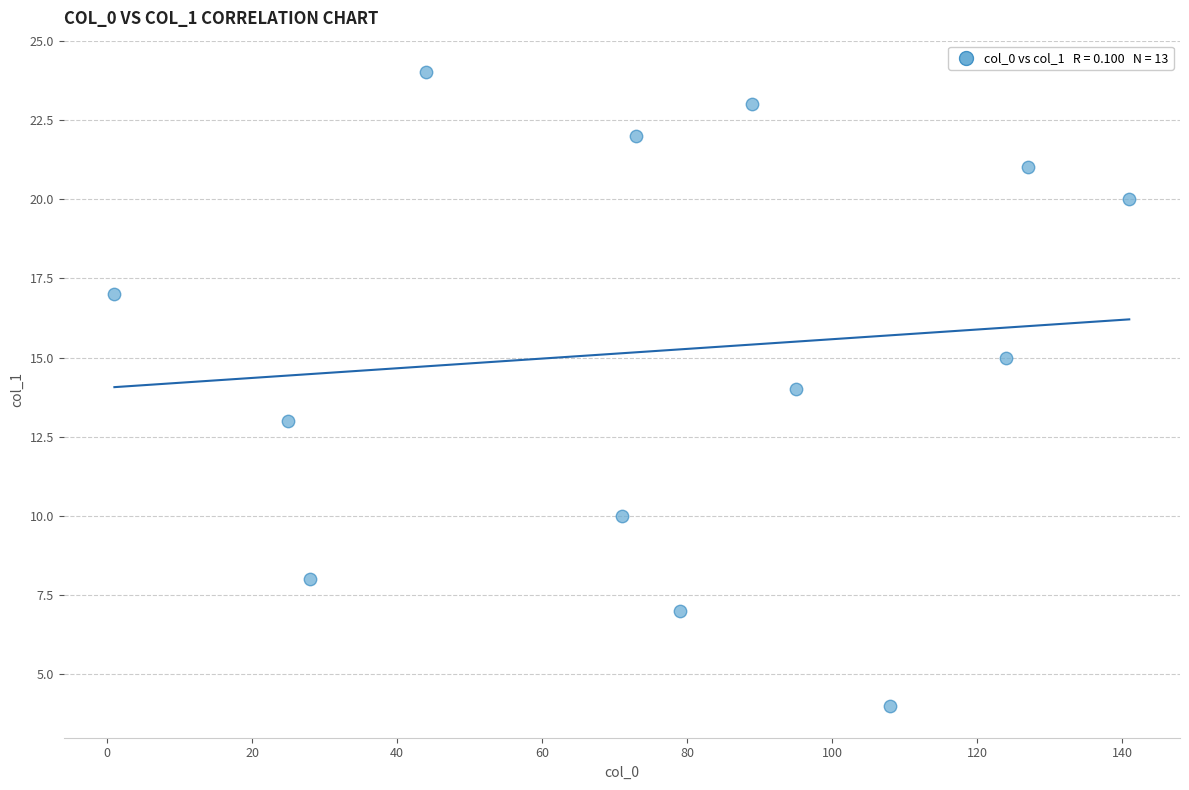

What is the range of Y values (max minus min)?

20